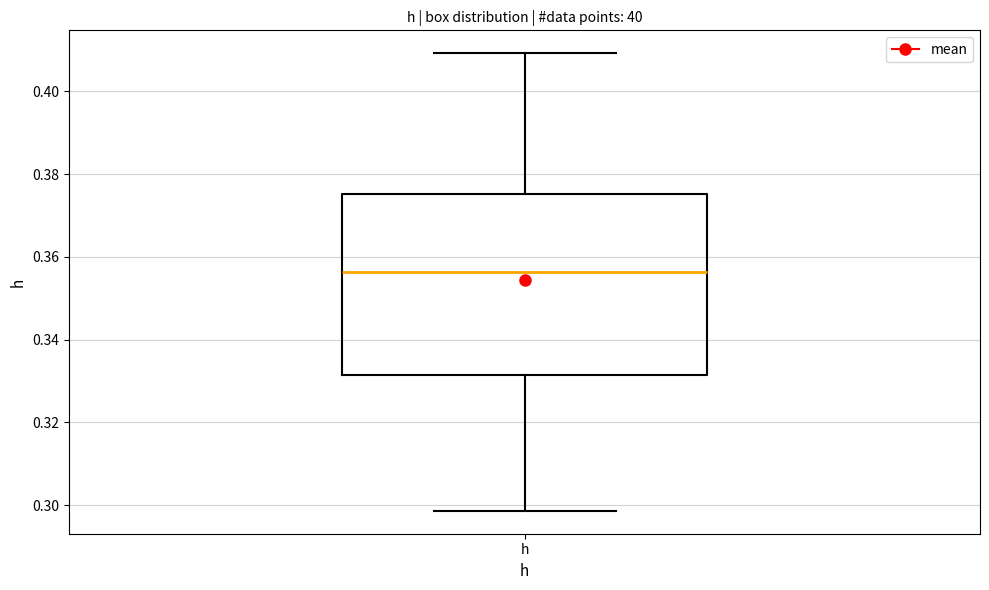

Where does the upper whisker of the box for h end on the y-axis? The values are not printed on the chart, so give them approximately, as read against the axis.

0.410